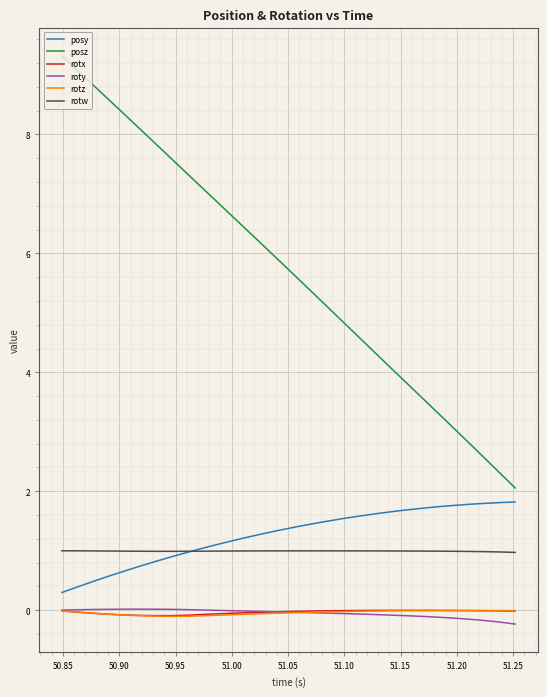

Which series has the largest range (max minus min)?

posz